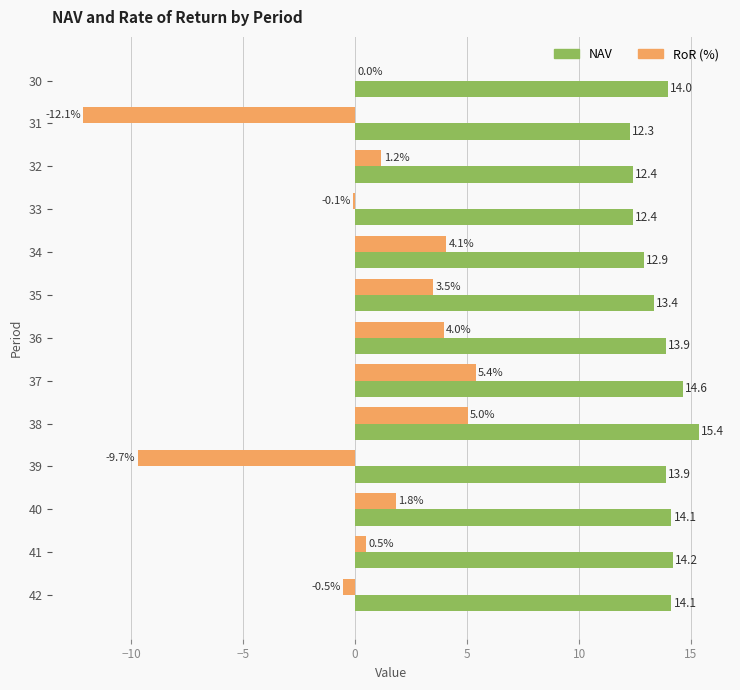

Is it true that NAV equals 24.9 at 39?

False